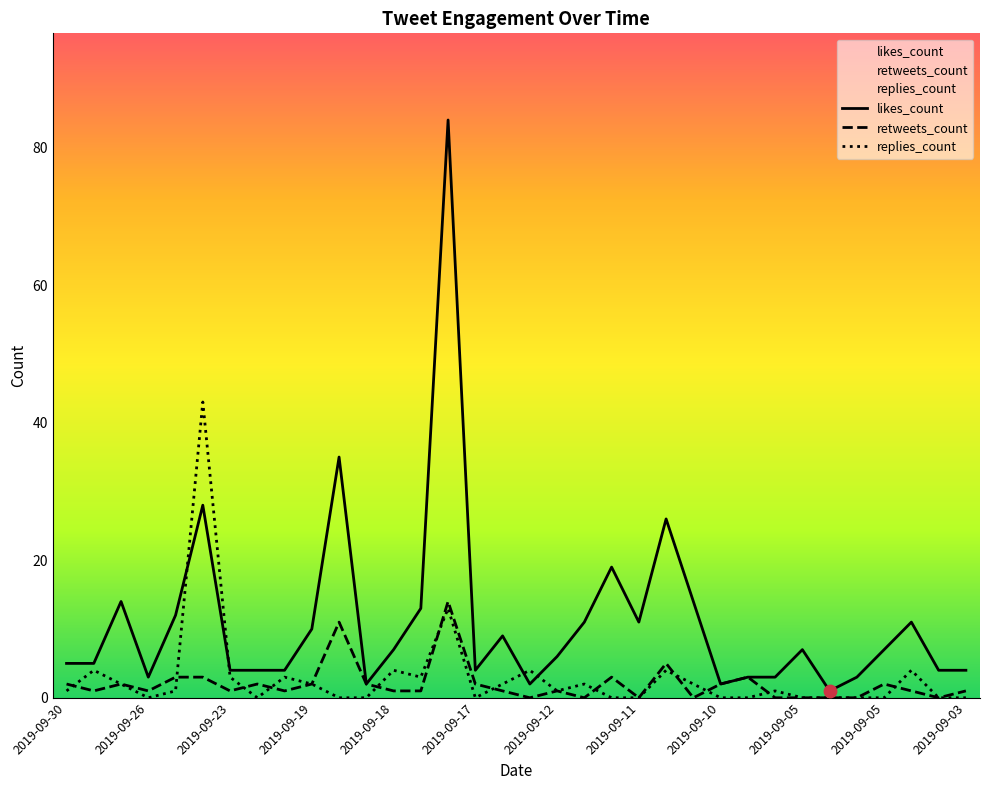

Which series has the widest spread of Y values?

likes_count